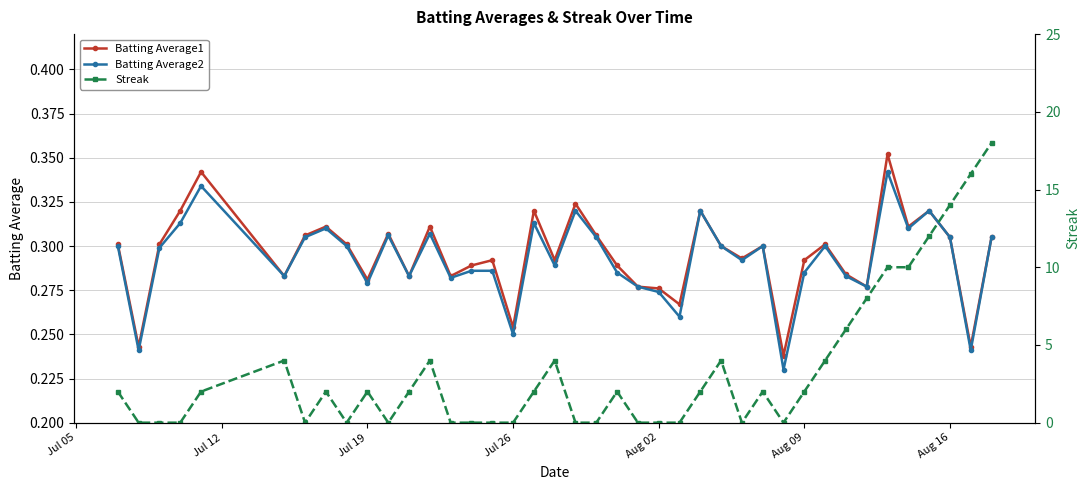

Count the Streak values in the range 0 to 4.

32